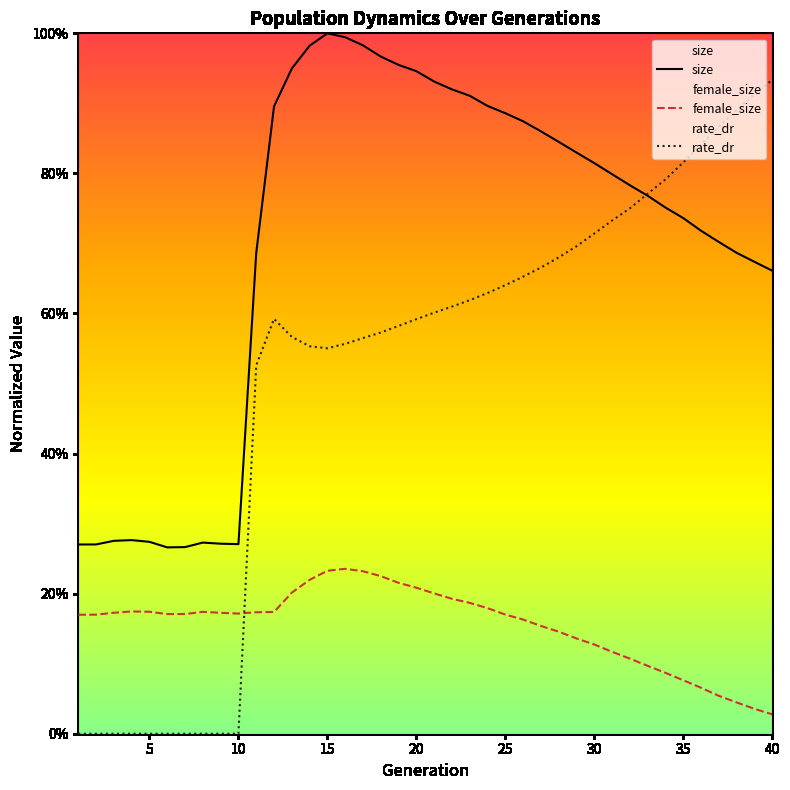

Is the value of size at 5 greater than the value of female_size at 20?

Yes